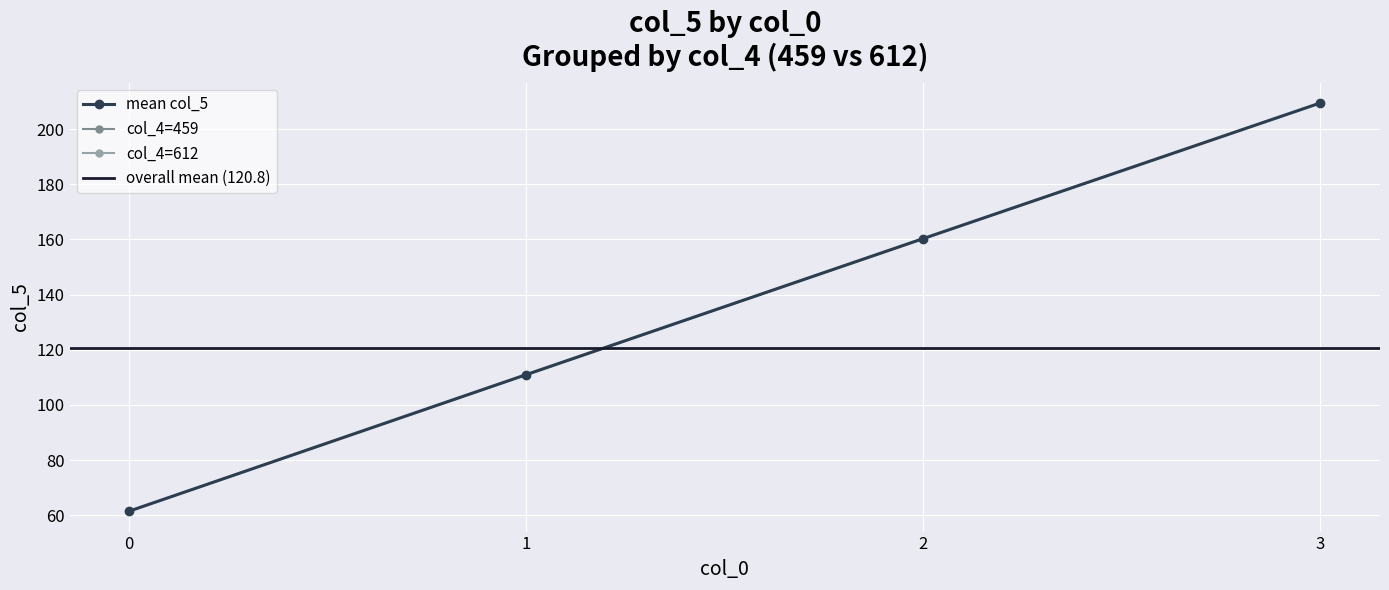

What is the value of the mean col_5 point at the 2nd from the left?

111.0